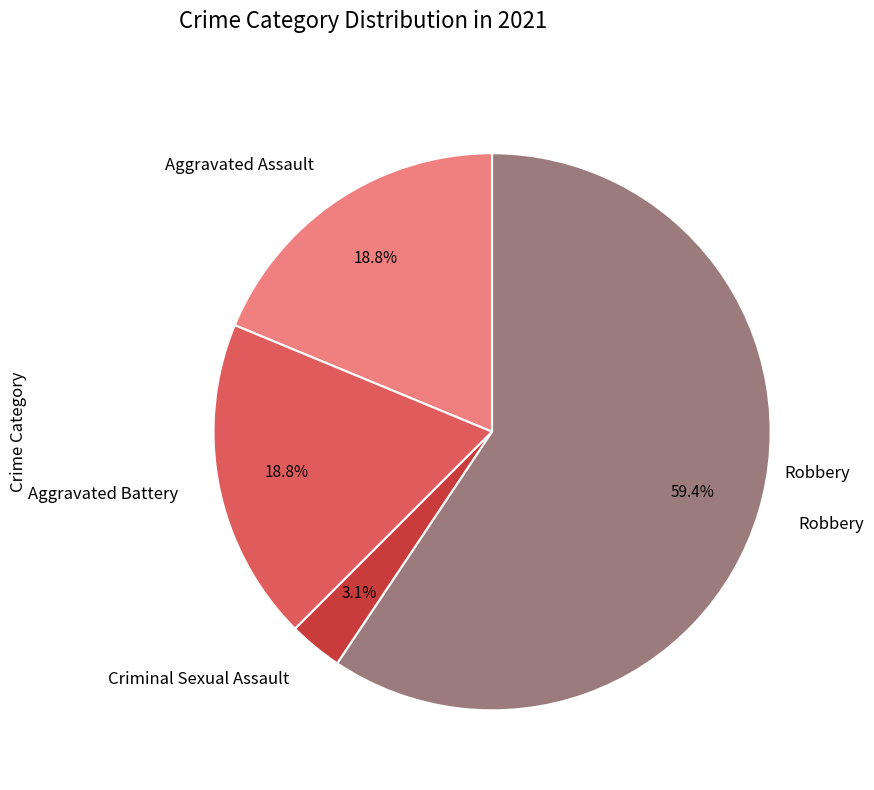

Is it true that Criminal Sexual Assault is 3% of the pie?

True